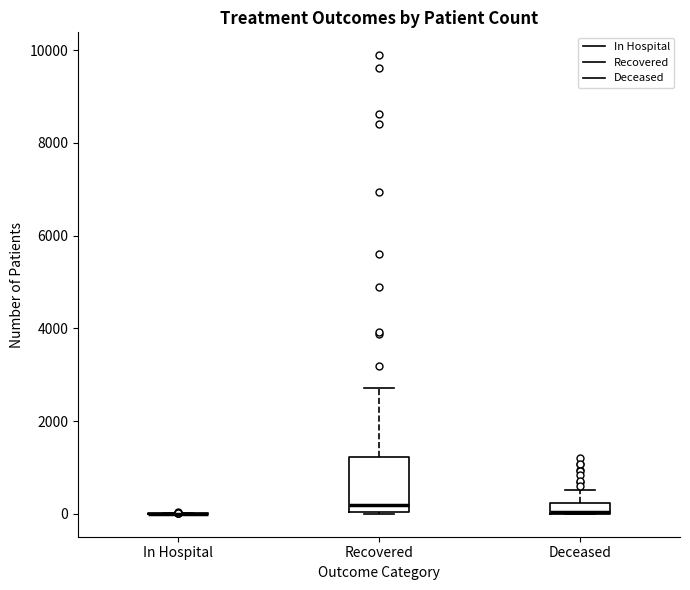

Where is the upper edge of the box for Recovered on the y-axis? The values are not printed on the chart, so give them approximately, as read against the axis.

1200